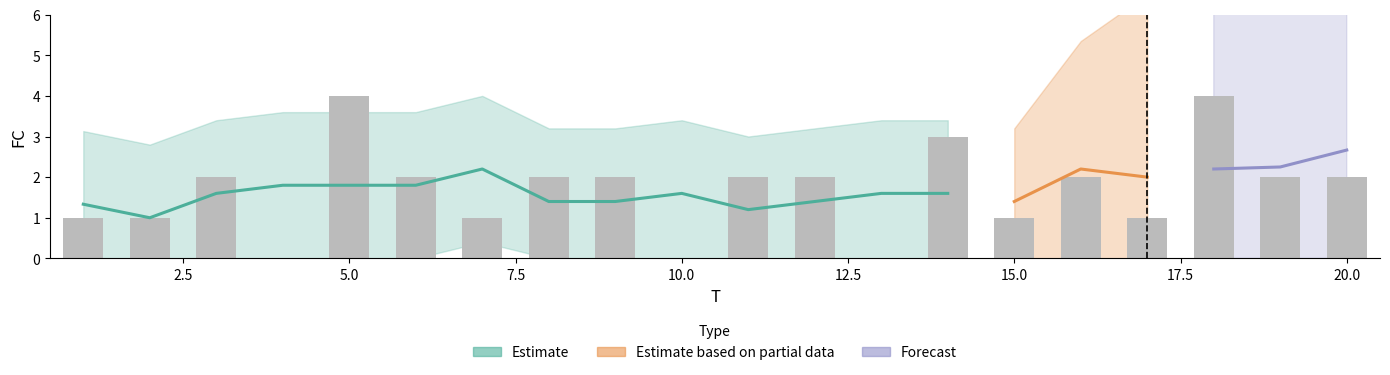

Rank the categories by value from lowest to highest.

4, 10, 13, 1, 2, 7, 15, 17, 3, 6, 8, 9, 11, 12, 16, 19, 20, 14, 5, 18